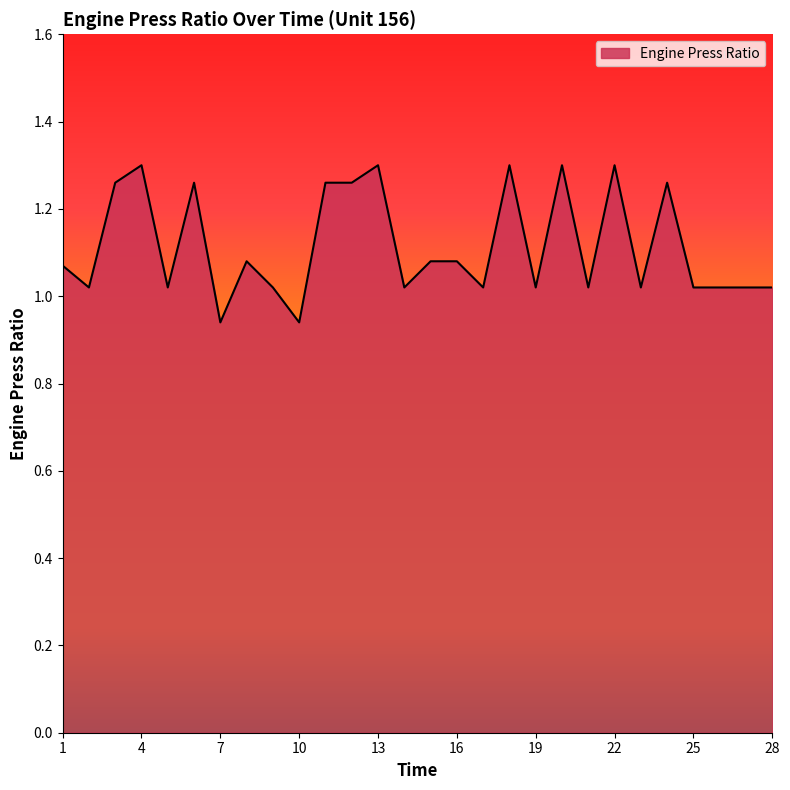

What is the difference between the maximum and minimum values?

0.4